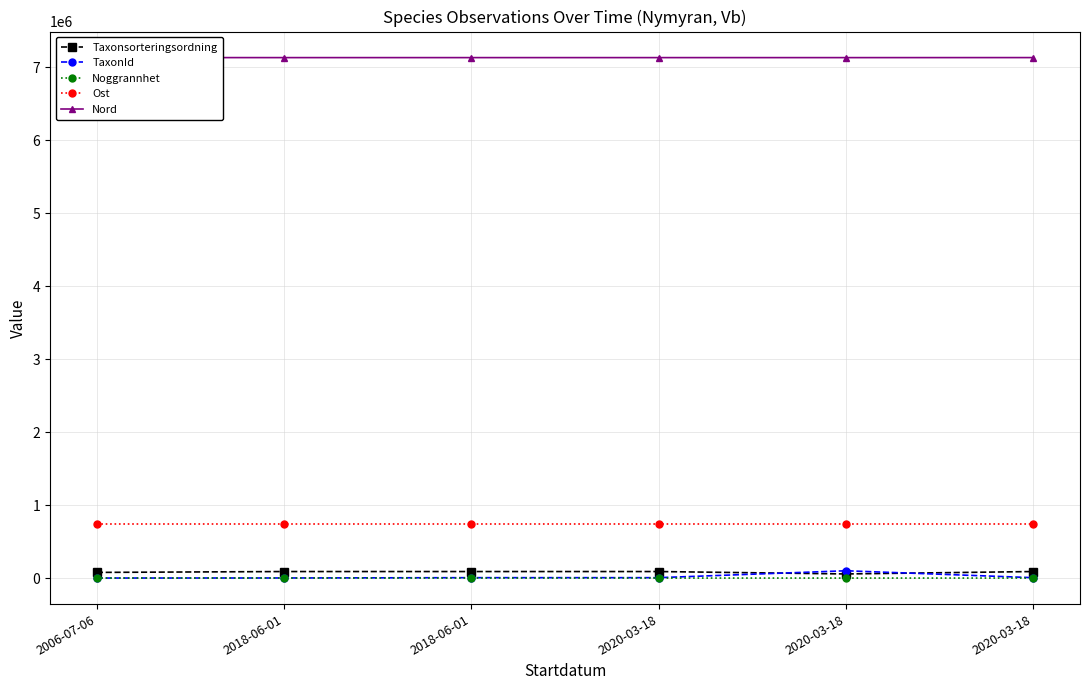

List the series in order of their peak value, highest first.

Nord, Ost, TaxonId, Taxonsorteringsordning, Noggrannhet